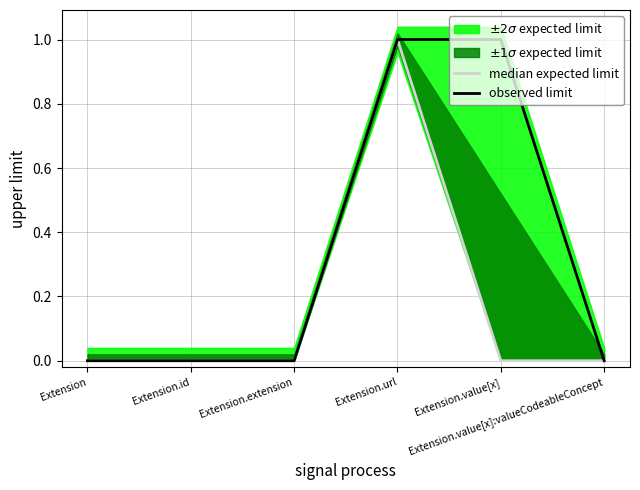

The observed limit series shows -1 at Extension.extension. True or false?

False